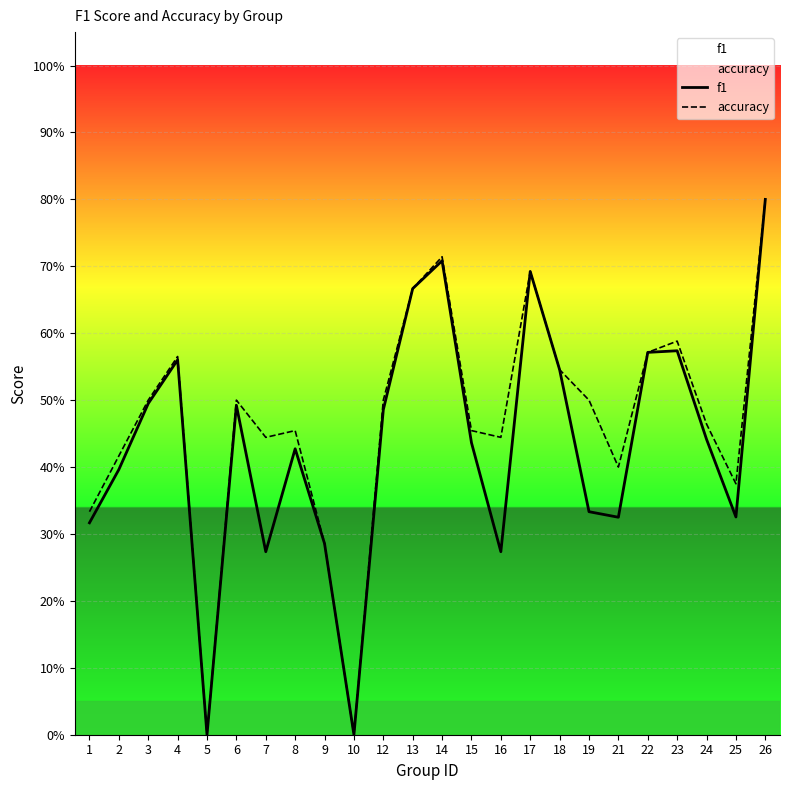

True or false: f1 and accuracy intersect in this chart.

False